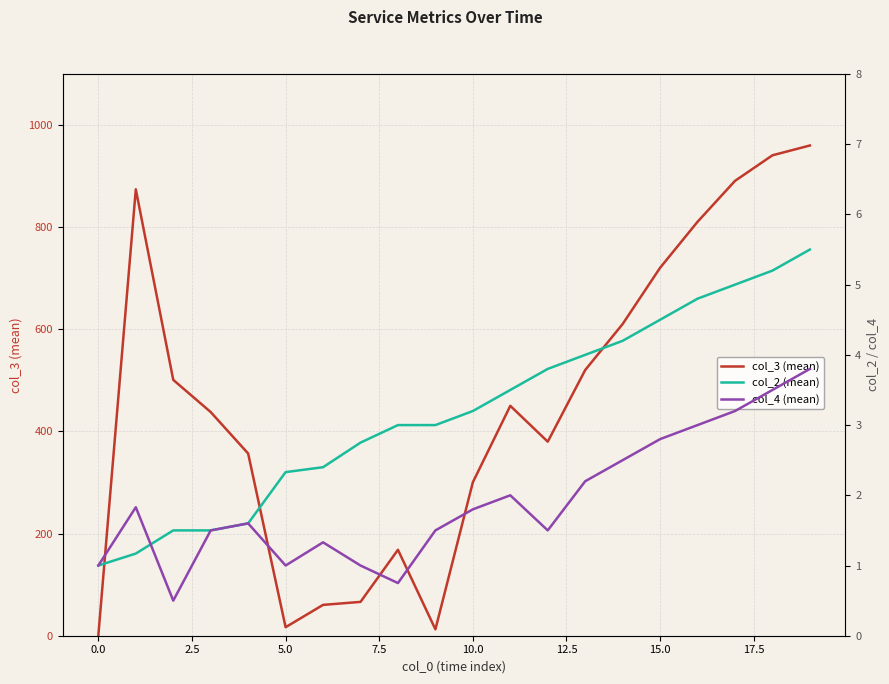

What is the difference between the maximum and second lowest values in the col_2 (mean) series?

4.3